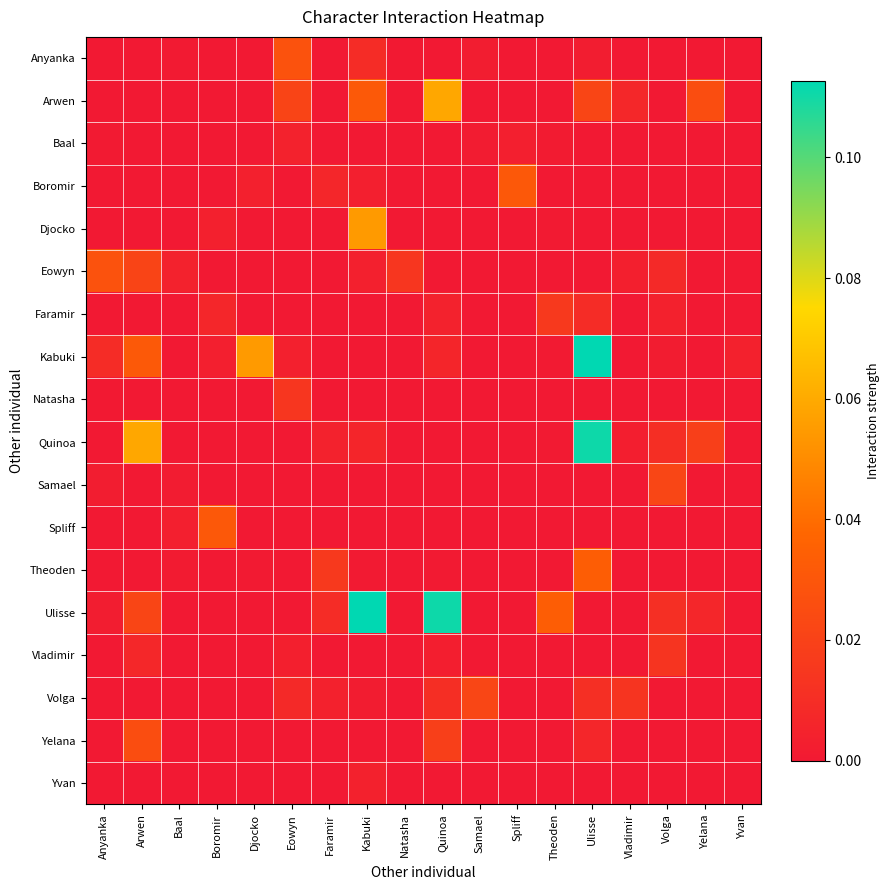

Which has a higher value, Quinoa or Arwen?

Quinoa